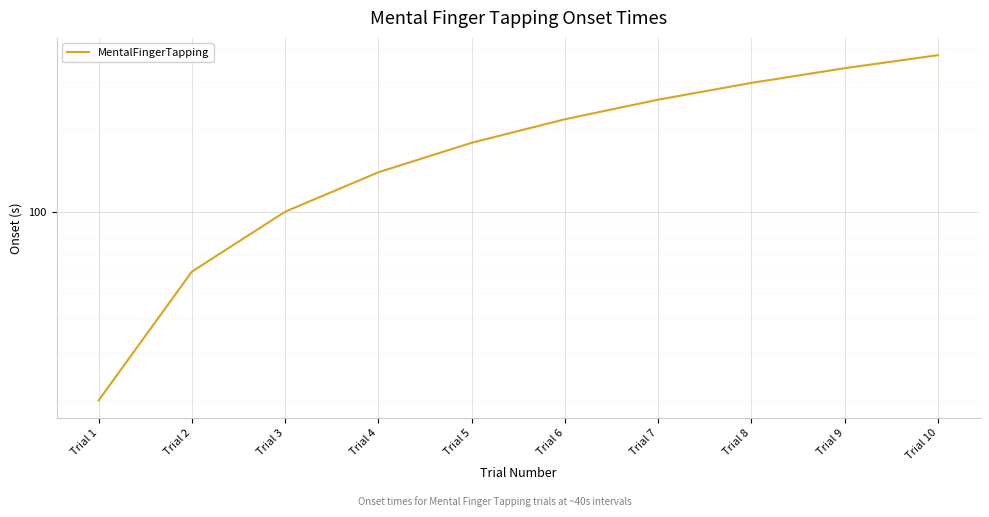

At which category does the chart reach its peak across all series?

Trial 10